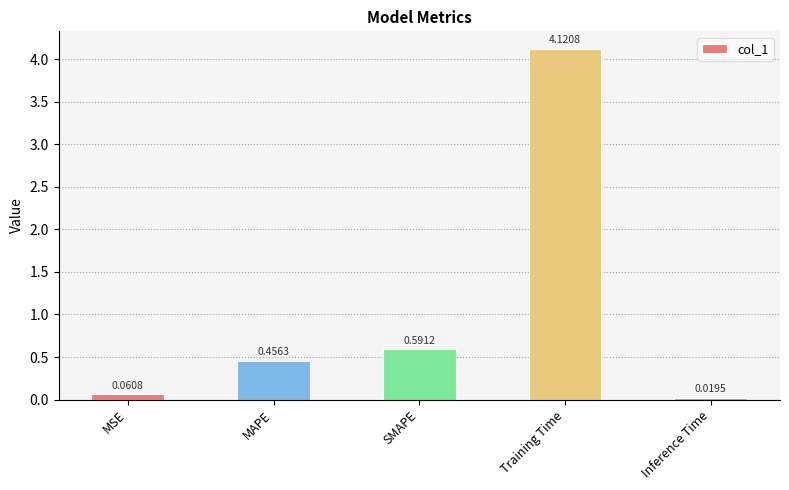

Does the chart contain stacked bars?

No